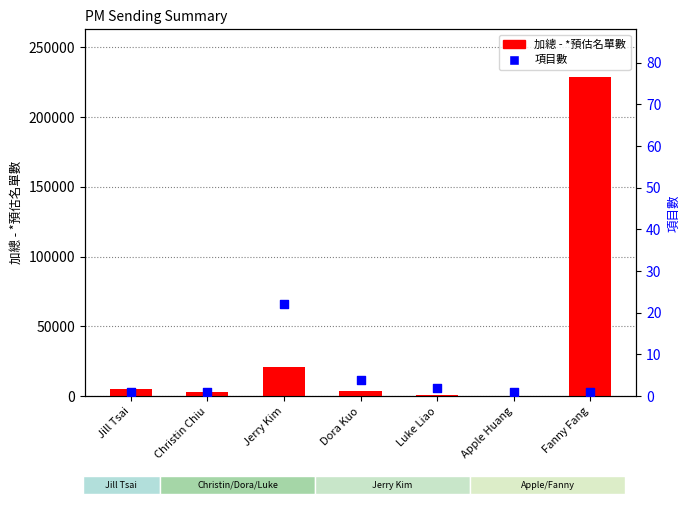

At which category is the sum across all series the highest?

Fanny Fang